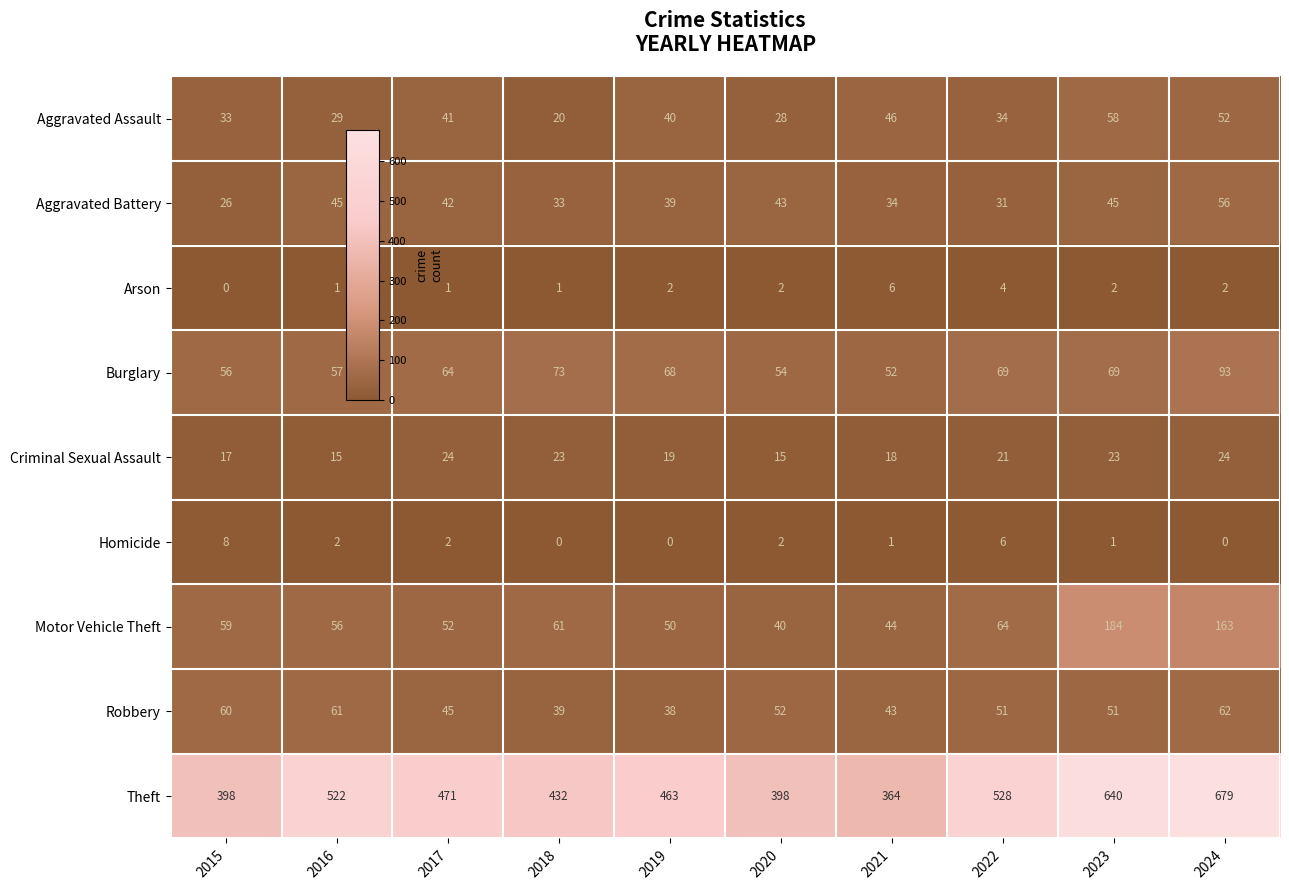

At which category is the sum across all series the highest?

2024